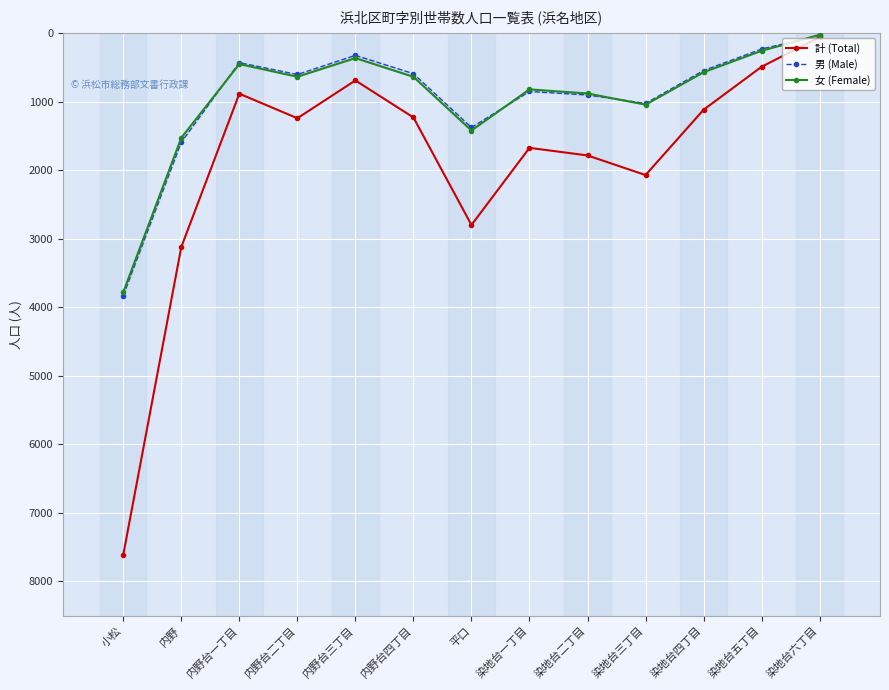

True or false: 計 (Total) and 男 (Male) intersect in this chart.

False